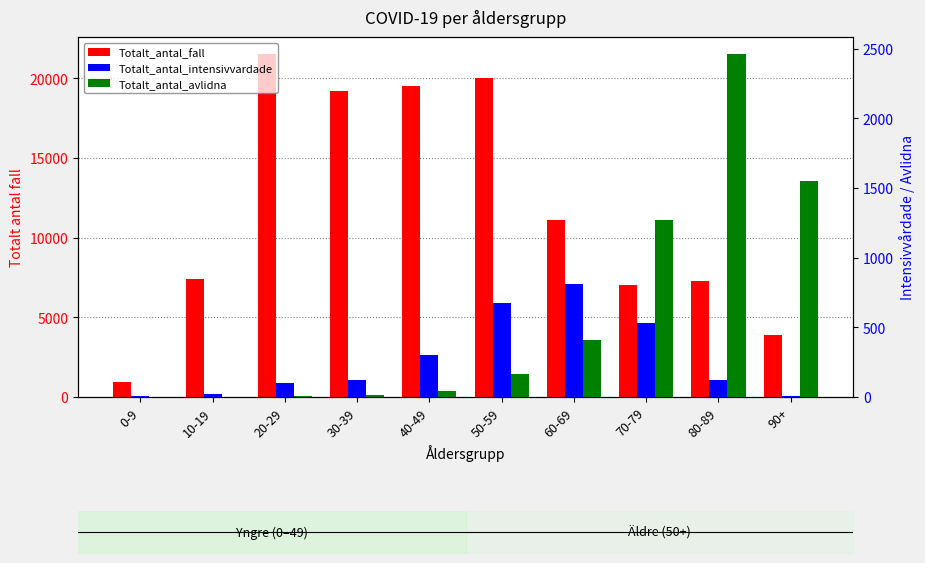

Between 20-29 and 60-69, which series saw the biggest shift?

Totalt_antal_fall